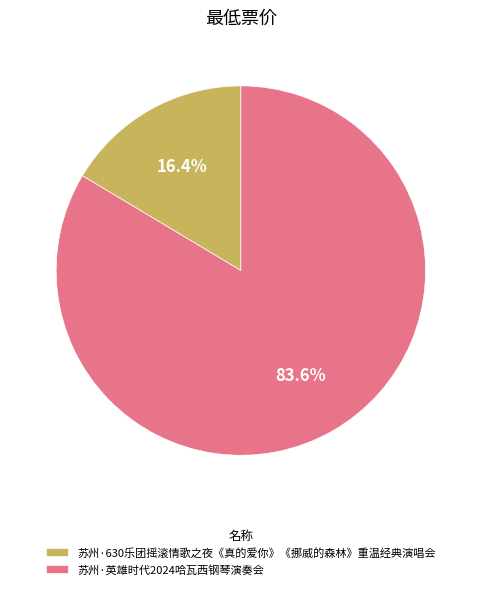

Which category has the biggest portion of the pie?

苏州·英雄时代2024哈瓦西钢琴演奏会